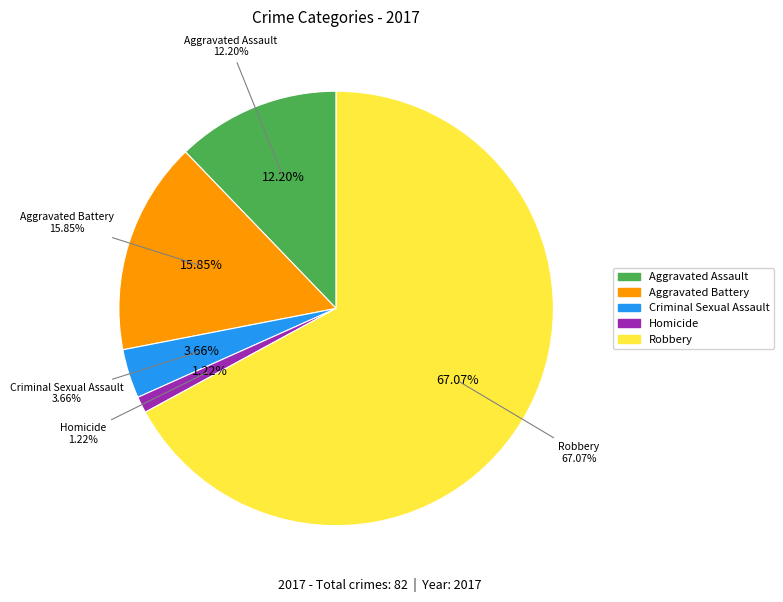

Is Robbery the majority of the pie?

Yes